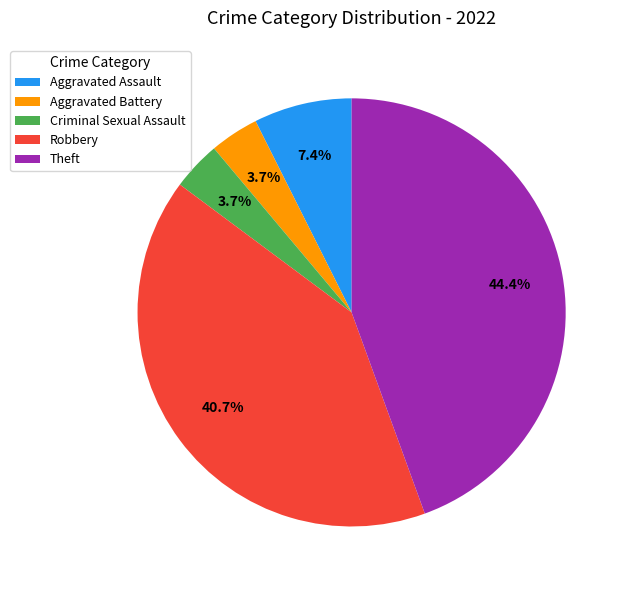

Count the number of slices in the pie.

5